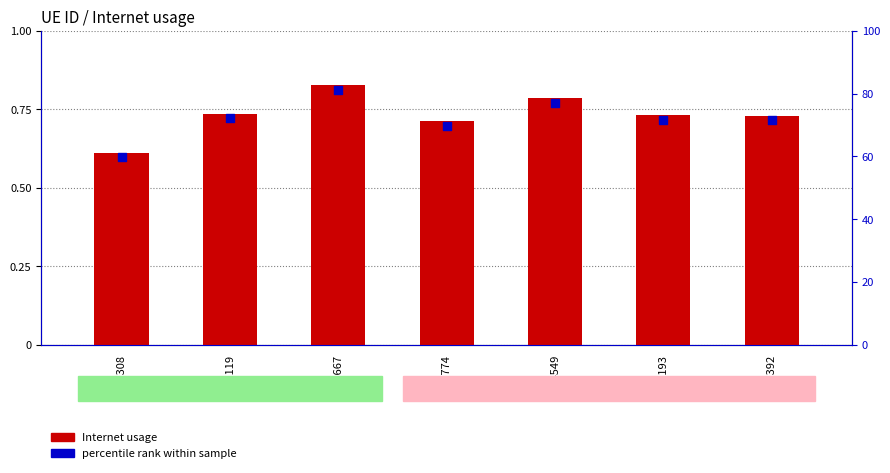

Which series has the largest total across all categories?

Internet usage